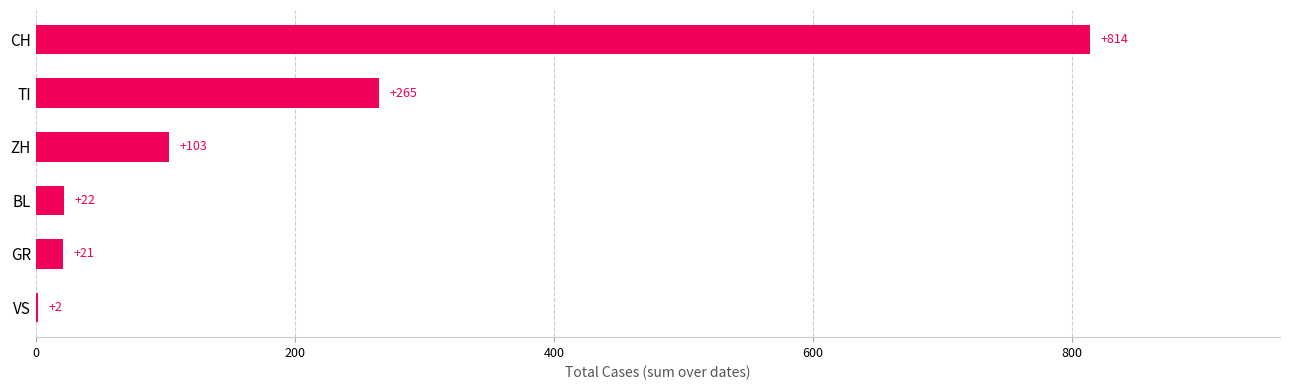

At which label is the value closest to 408?

TI